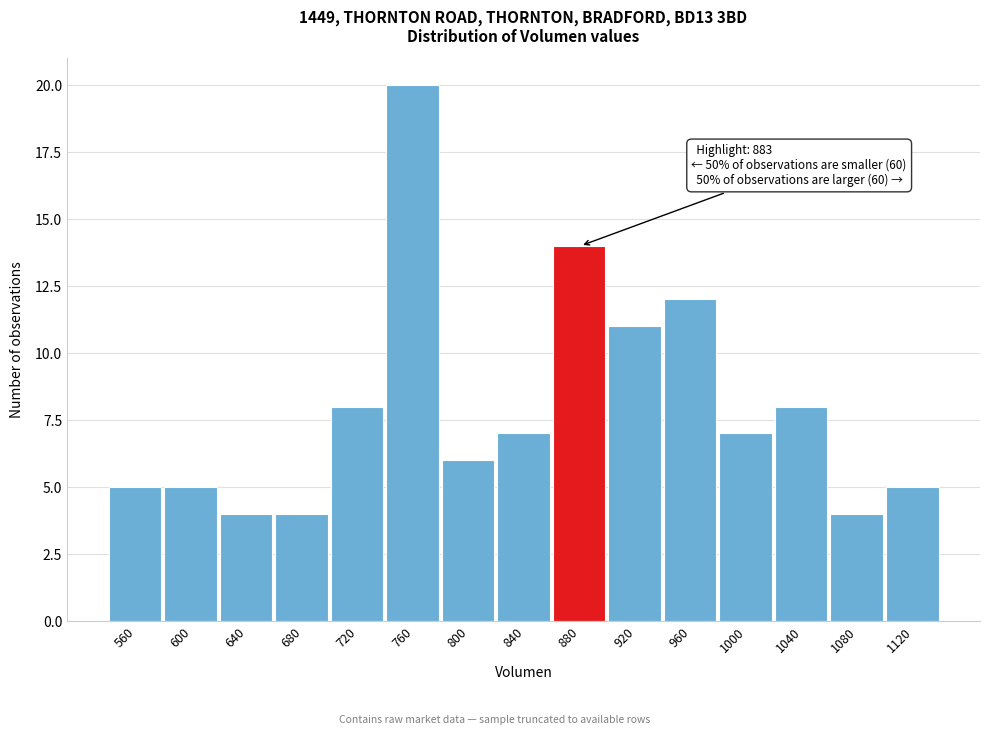

Reading left to right, list all the values displayed in this chart.

5	5	4	4	8	20	6	7	14	11	12	7	8	4	5